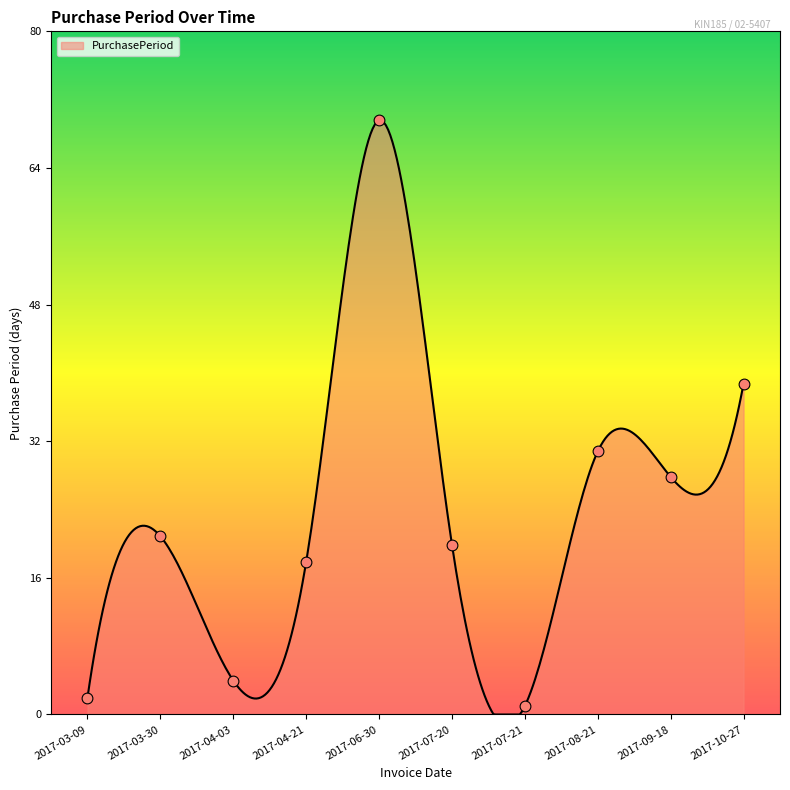

What is the change in value from 2017-06-30 to 2017-08-21?

-39